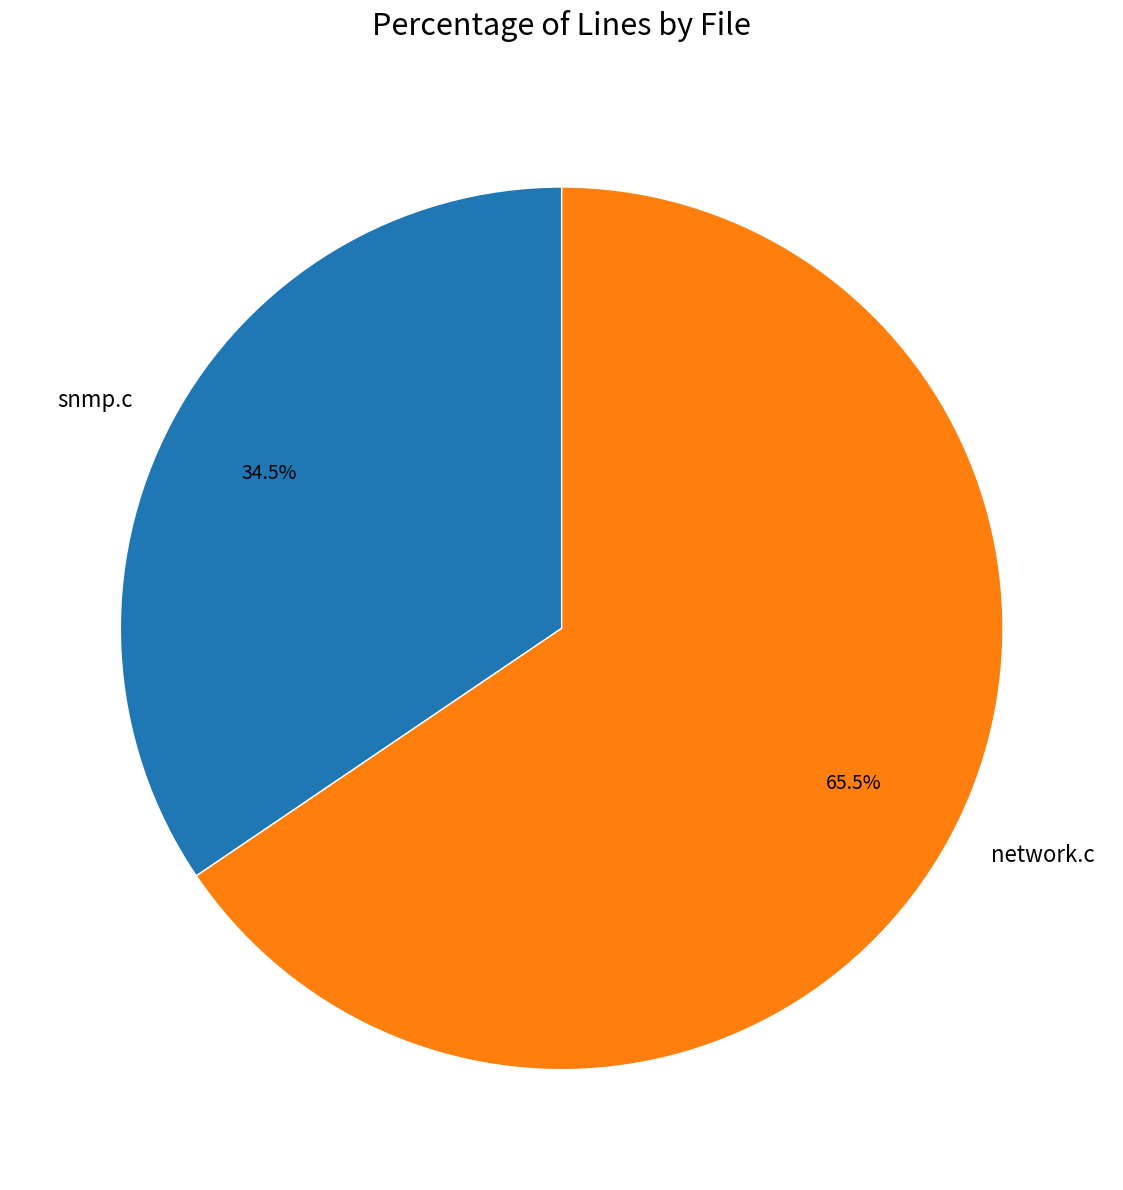

Rank the categories by value from lowest to highest.

snmp.c, network.c